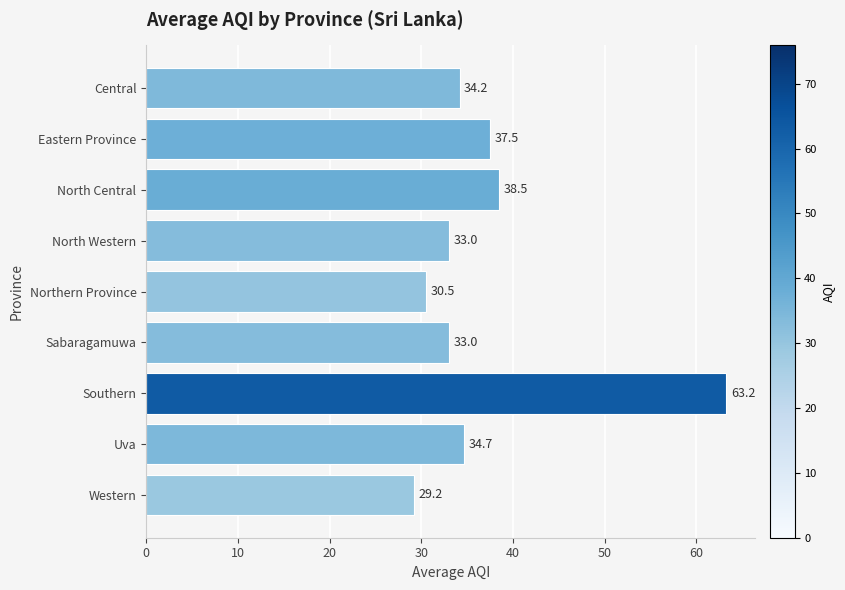

The value at Western is 39.8. True or false?

False